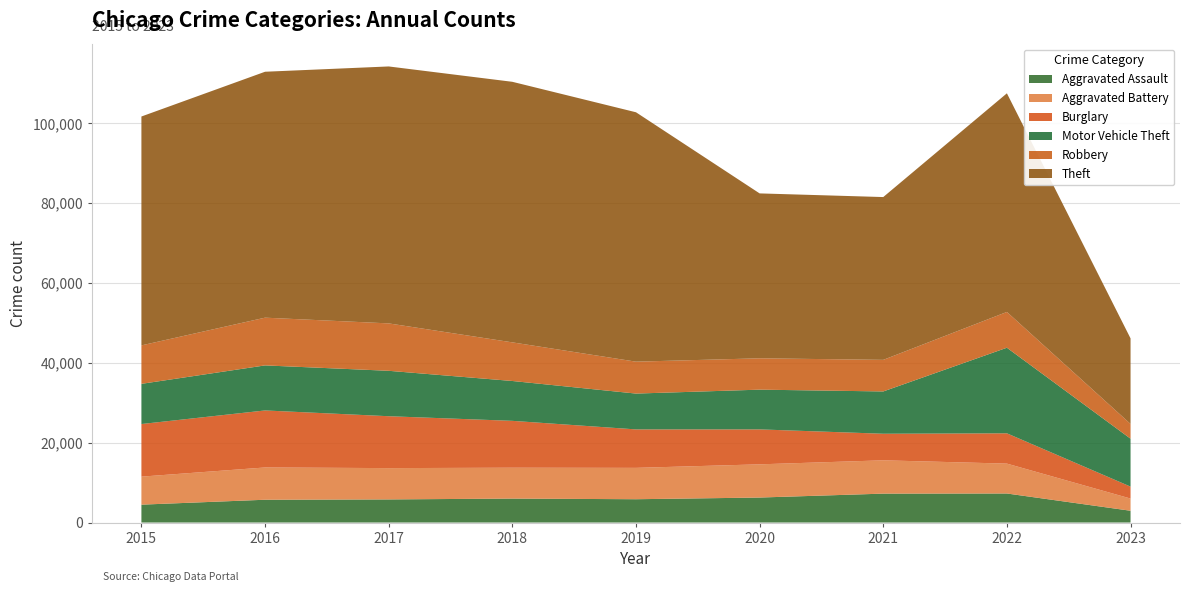

Reading left to right, what are all the values shown in this chart?

Aggravated Assault: 4480	5712	5793	6001	5841	6263	7243	7277	2952
Aggravated Battery: 7018	8085	7845	7734	7857	8319	8346	7487	3057
Burglary: 13184	14289	13001	11746	9639	8757	6658	7592	2991
Motor Vehicle Theft: 10068	11286	11380	9985	8977	9957	10599	21445	12009
Robbery: 9638	11960	11880	9680	7994	7855	7917	8966	3695
Theft: 57350	61620	64382	65286	62491	41318	40791	54784	21441